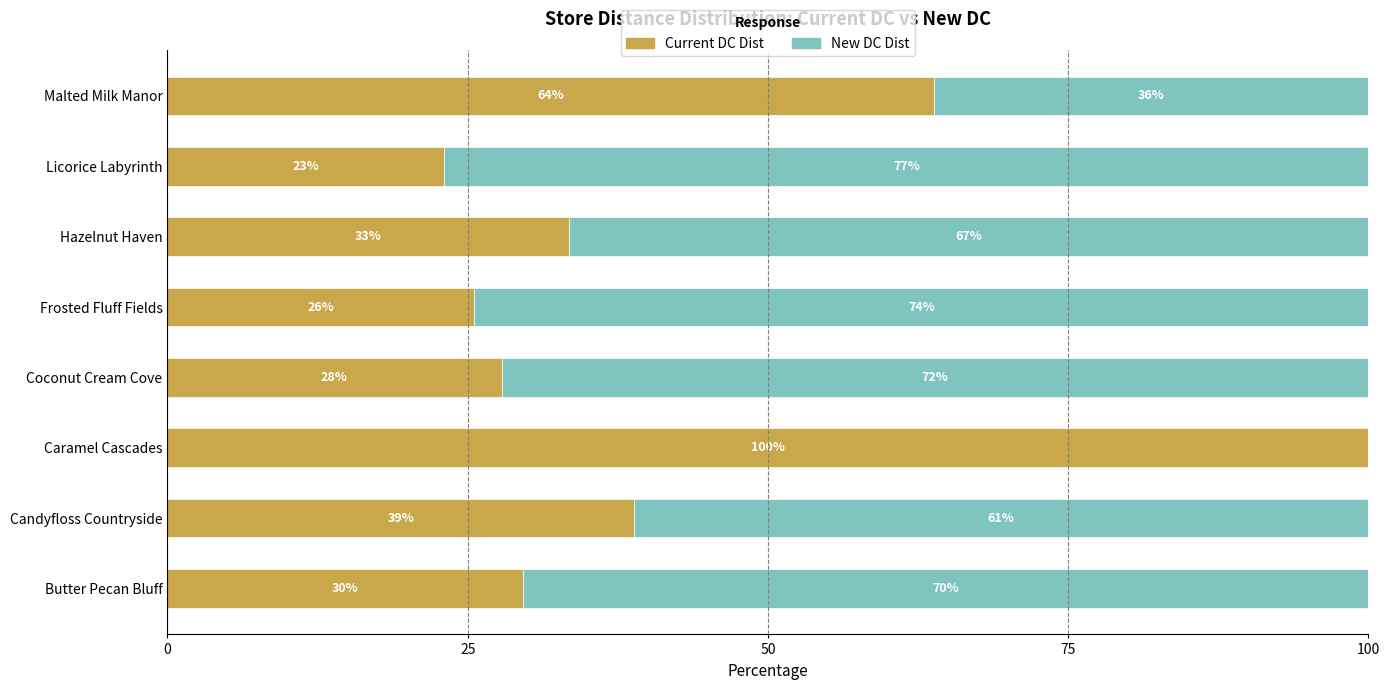

What is the approximate value of Current DC Dist at Frosted Fluff Fields?

25.5